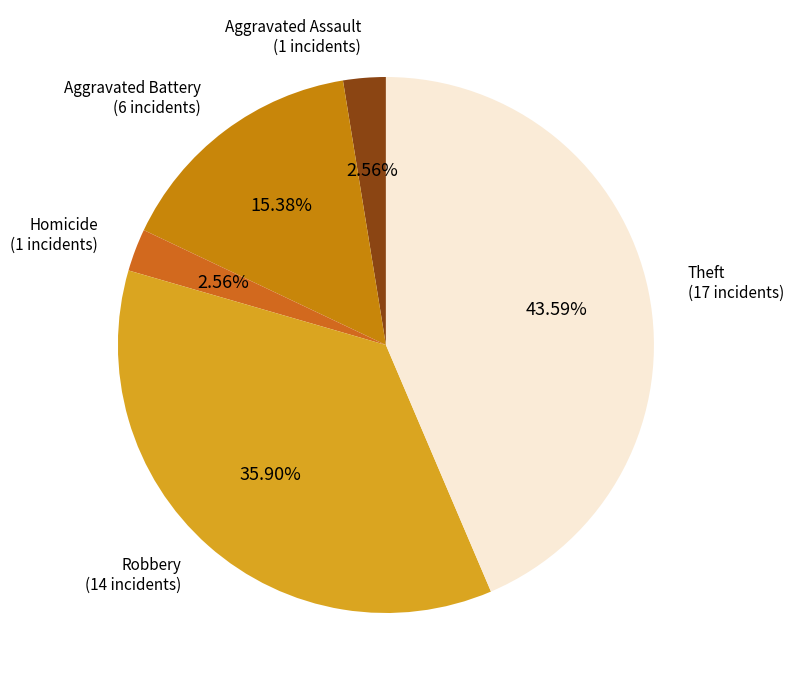

How many slices are in this pie chart?

5